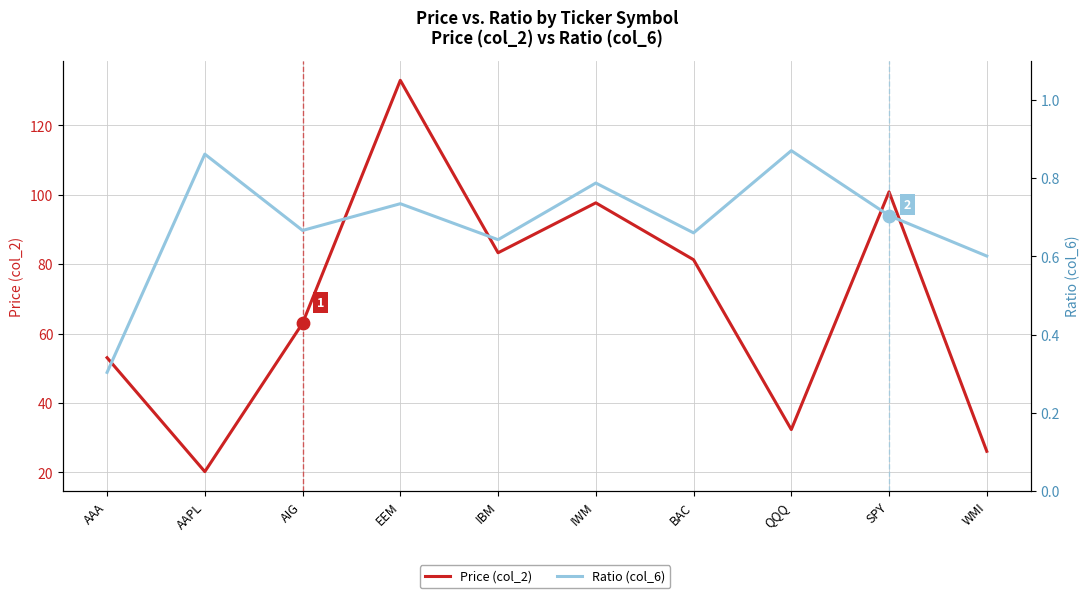

At which category is the sum across all series the highest?

EEM